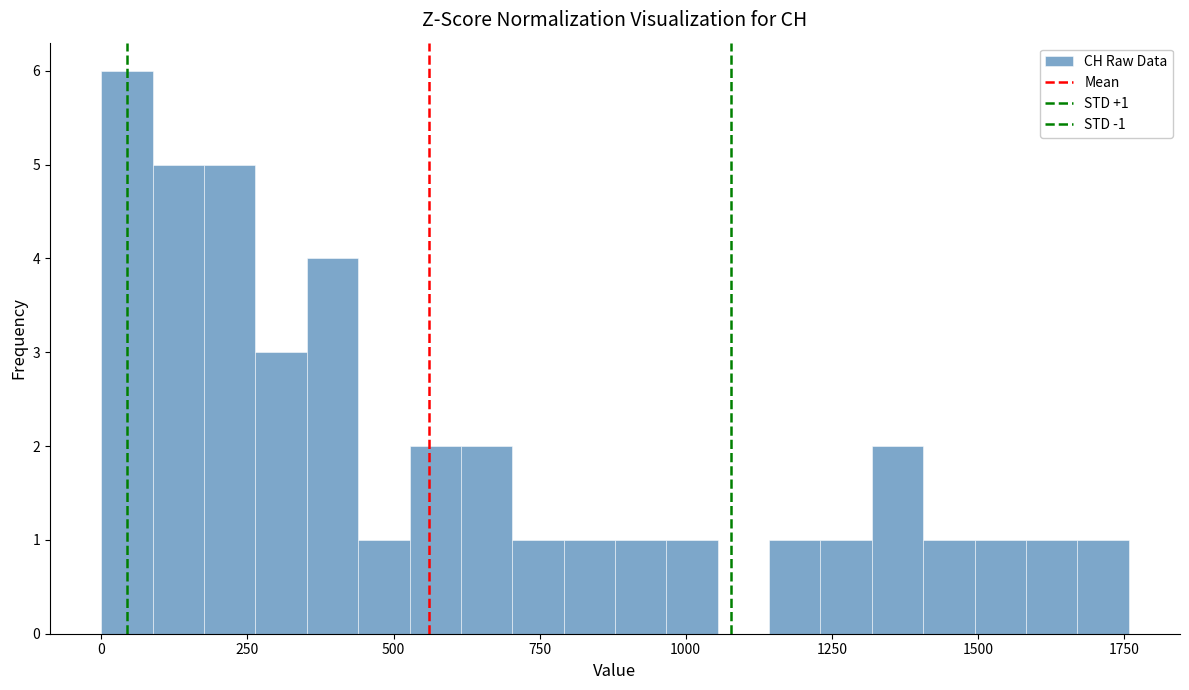

Read against the x-axis, roughly where is the centre of the tallest bar?

50